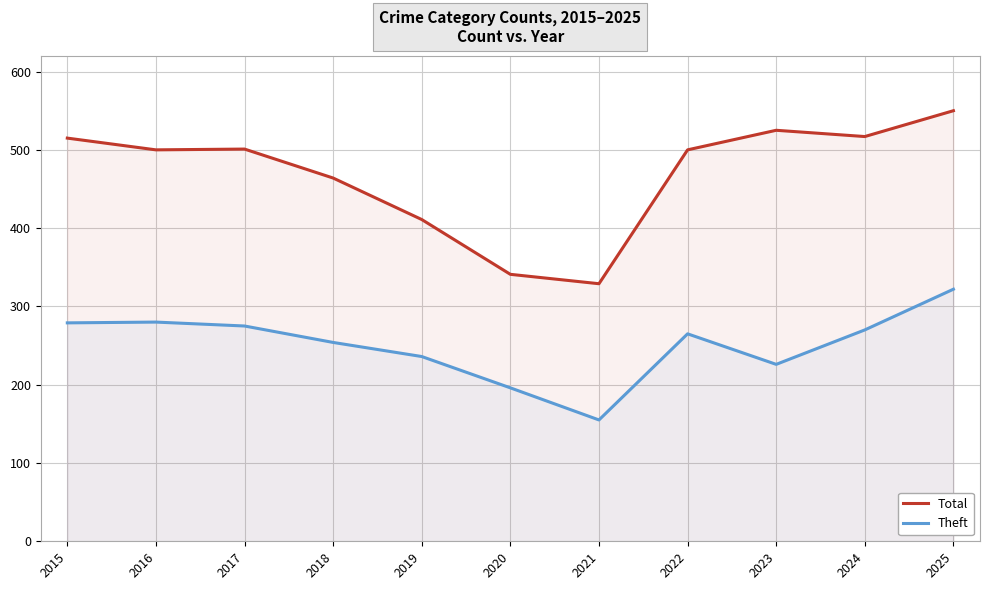

What is the spread (max minus min) of values at 2016?

220